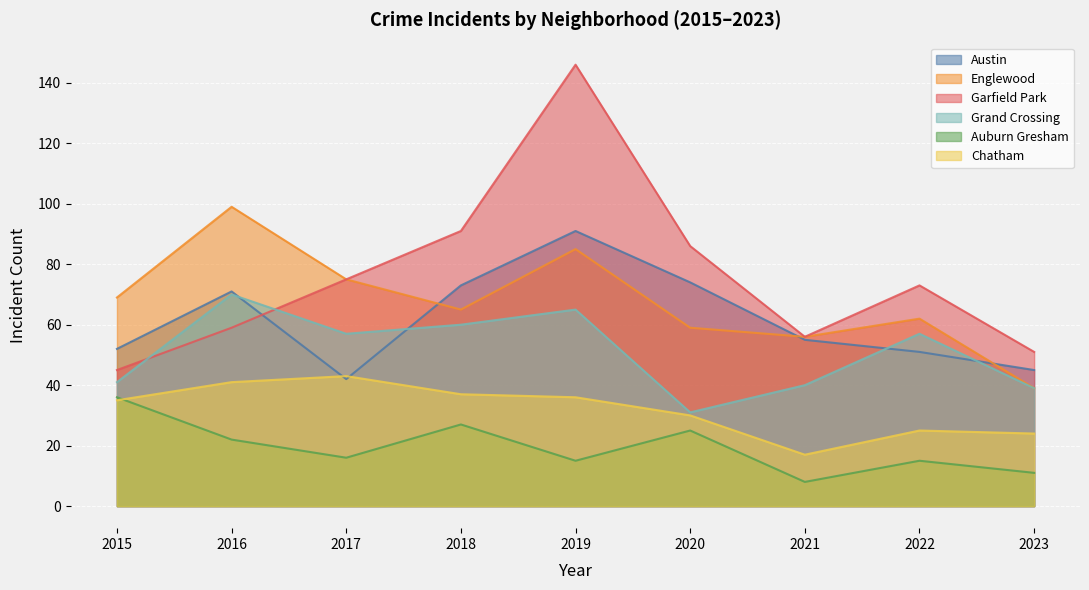

What is the spread (max minus min) of values at 2015?

34